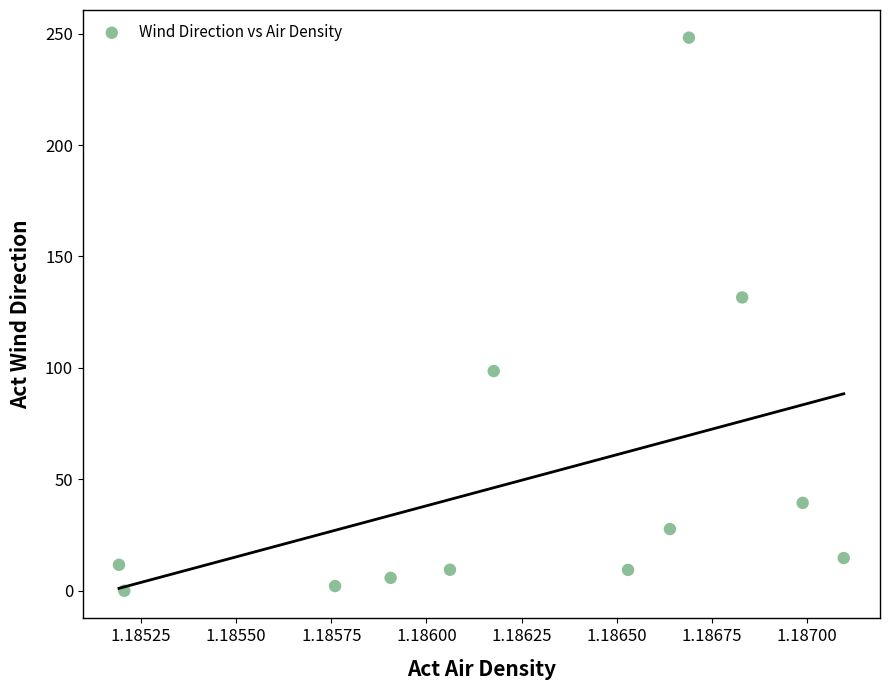

What Y value in the scatter plot is closest to 124?

131.6